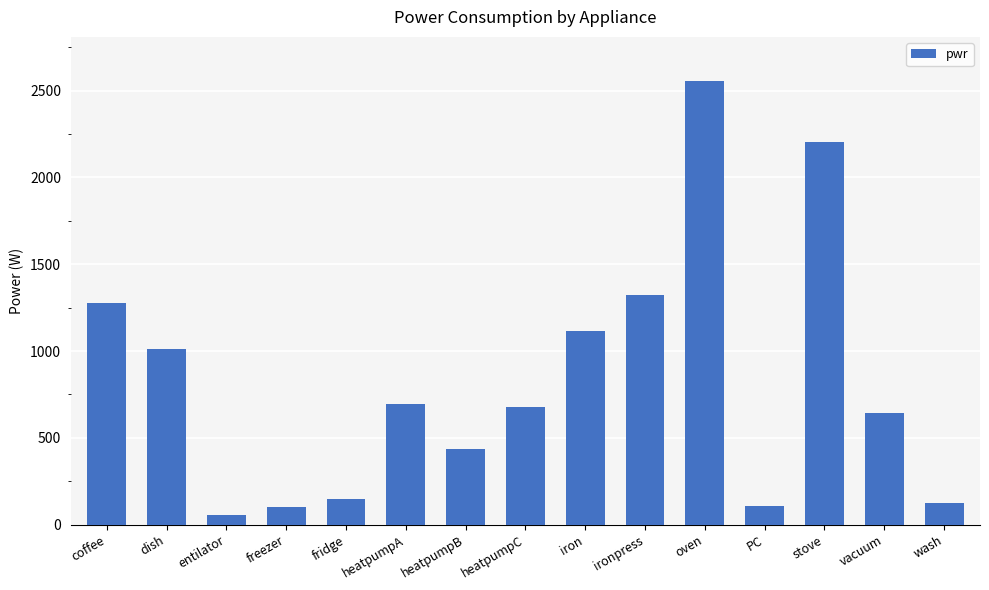

What is the average value?

831.6